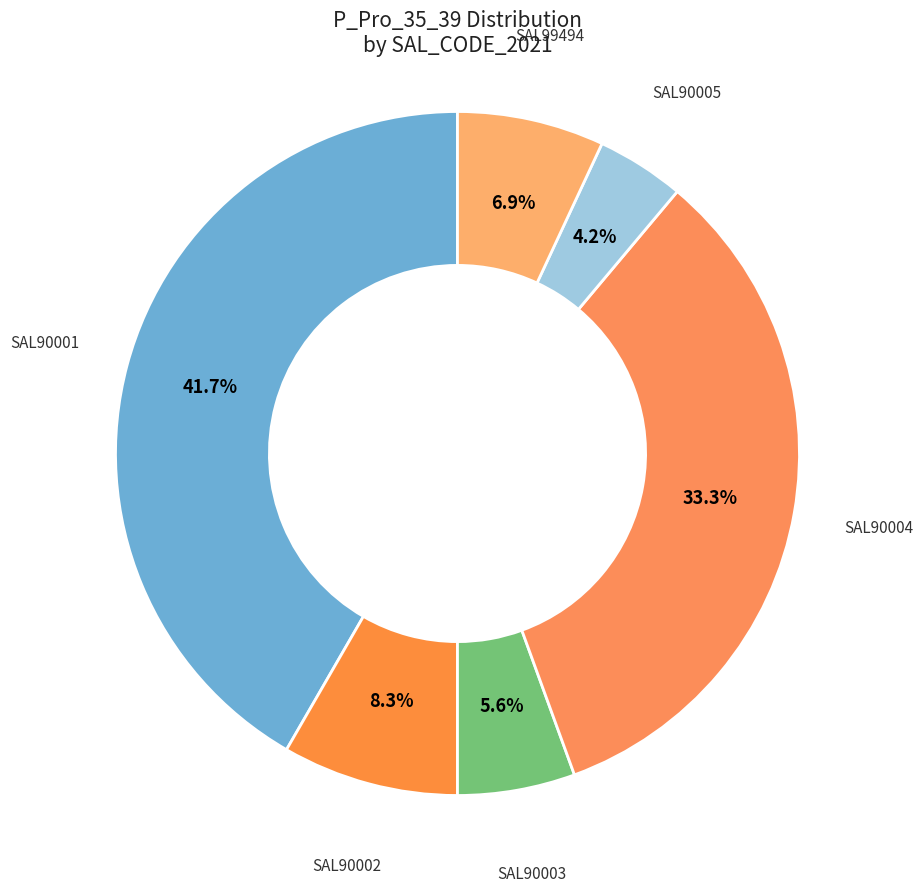

How many slices are in this pie chart?

6